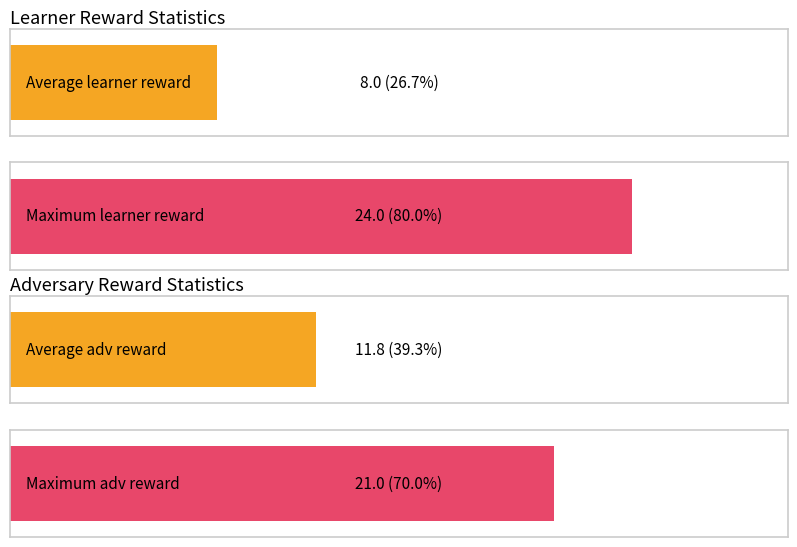

What is the difference between the psudo reward values at 2 and 3?

3